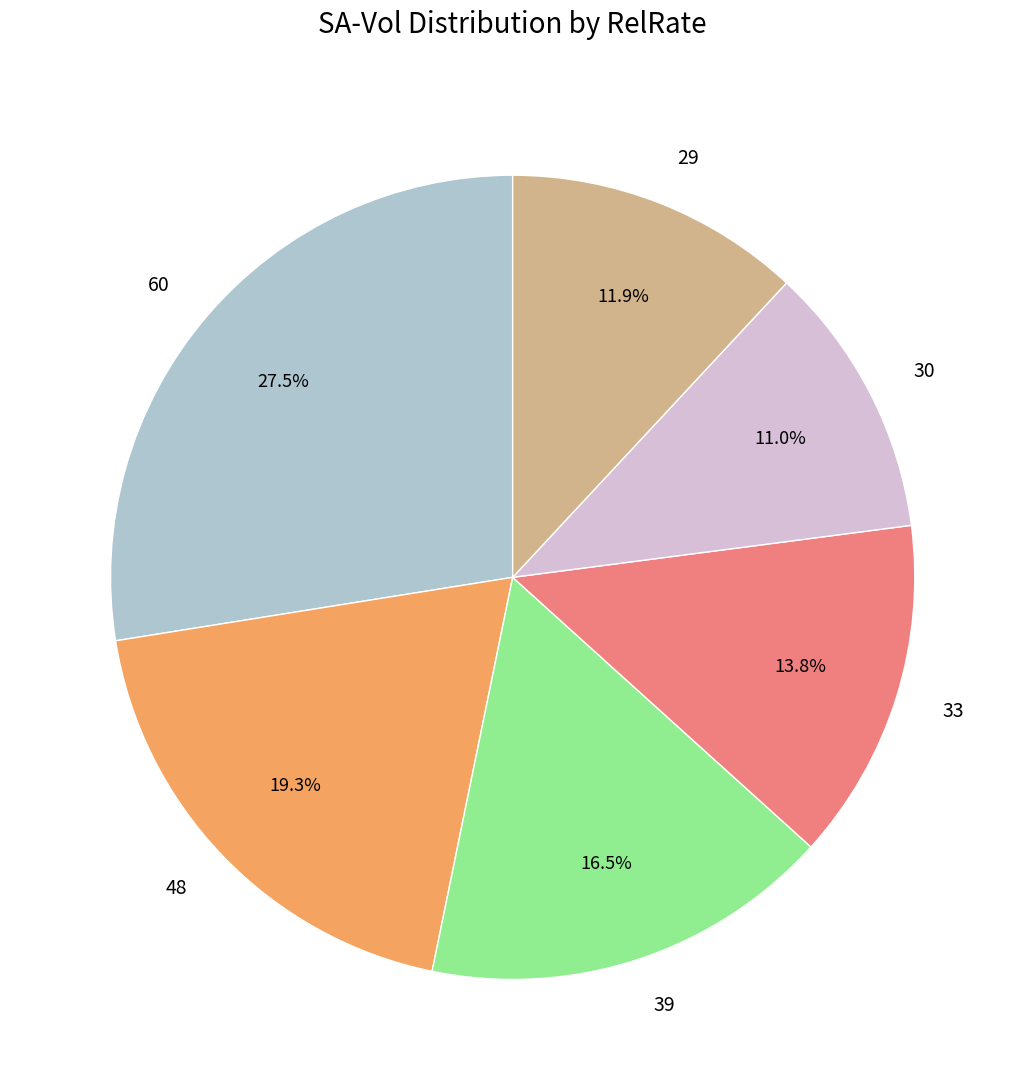

Does any single category account for the majority?

No